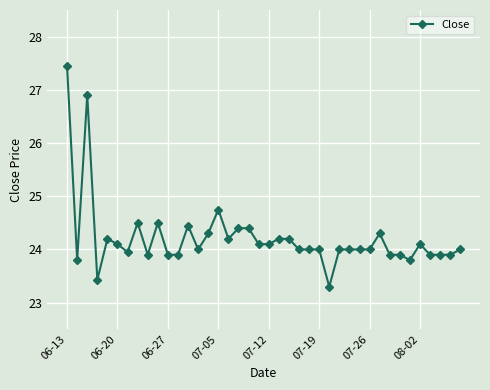

What is the greatest value displayed?

27.4